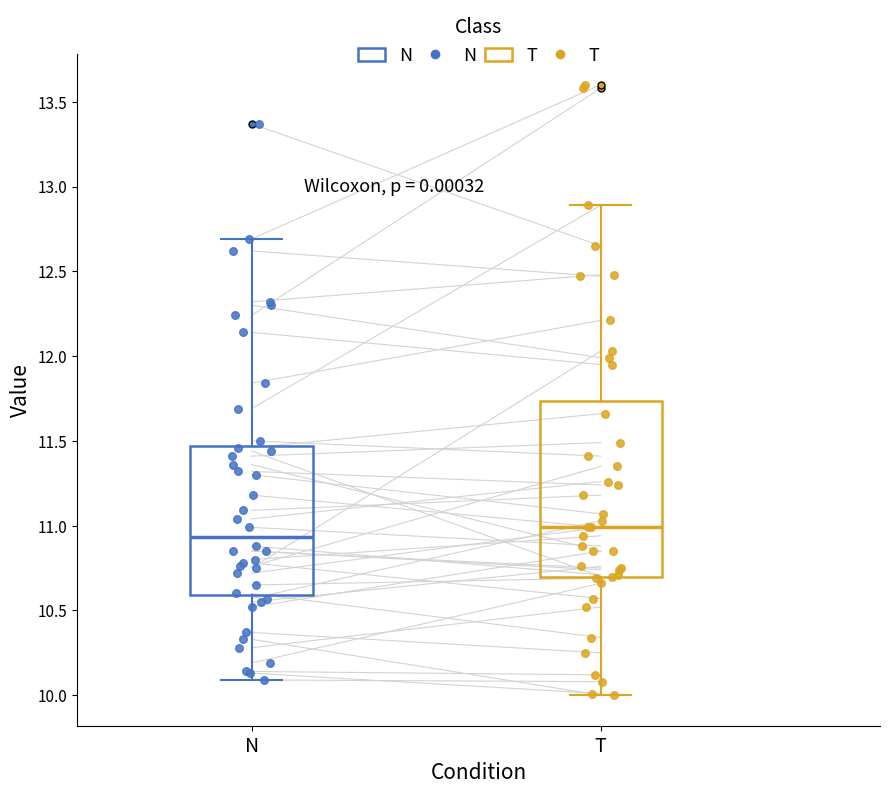

Which box is the tallest, from its lower edge to its upper edge?

T